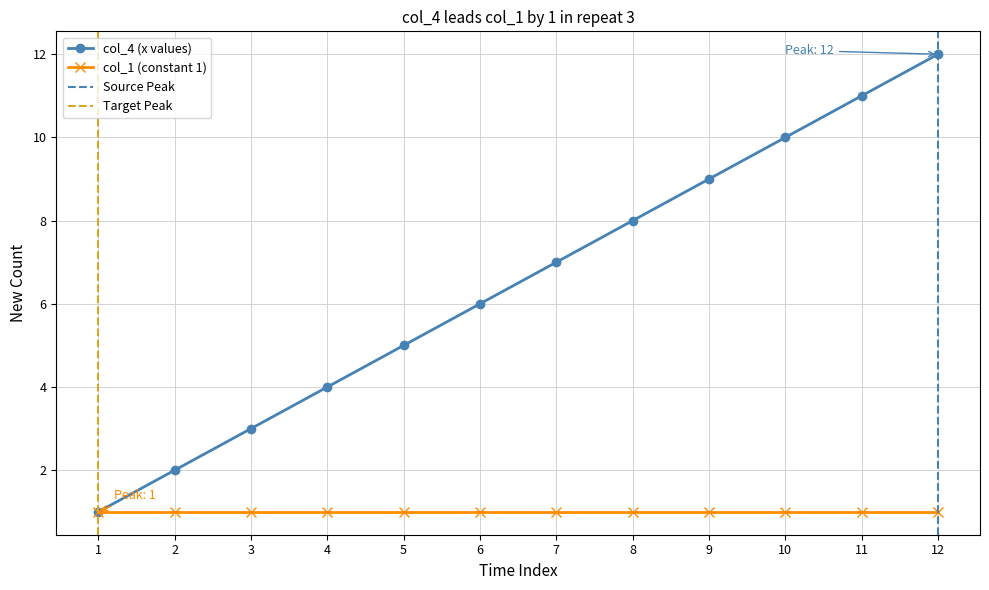

Is it true that the value at 3 is 3?

True